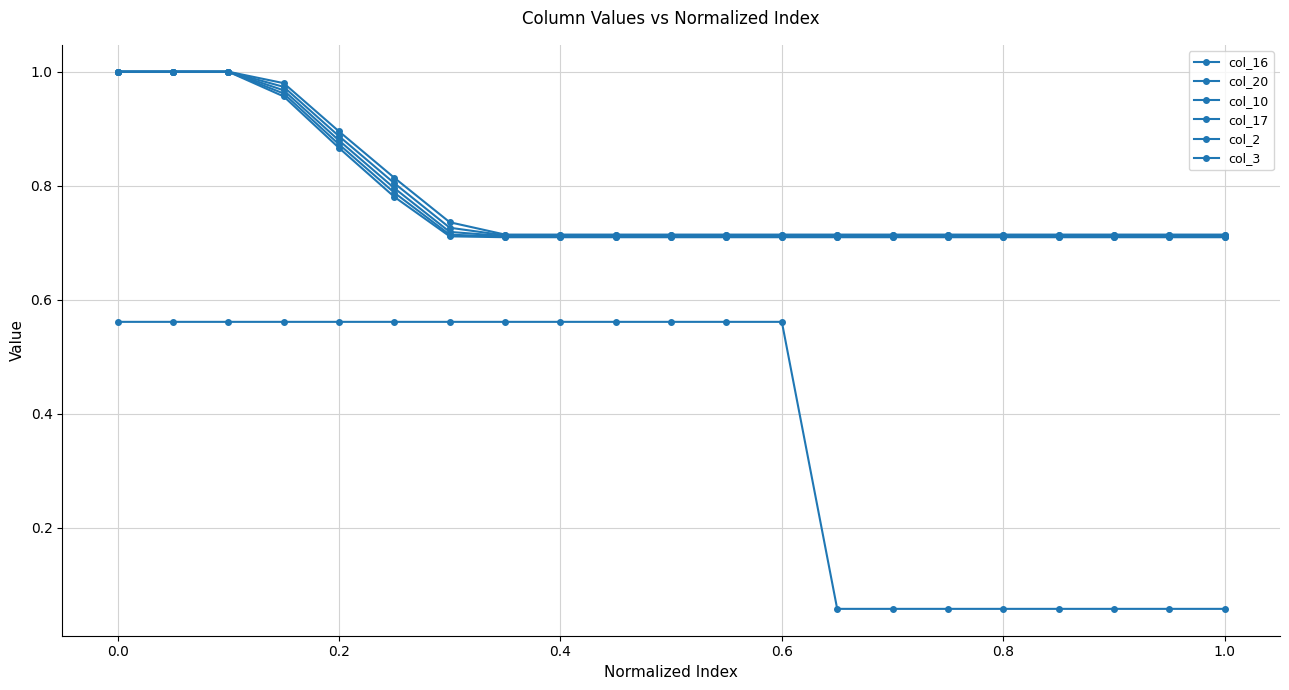

How many lines are shown in the chart?

6